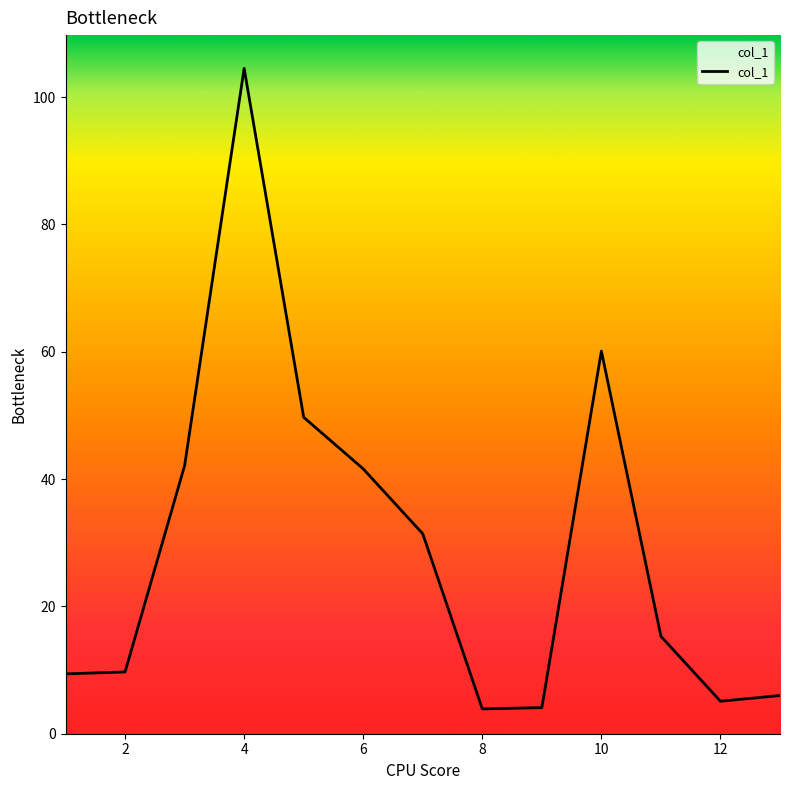

What is the value of the 12th point from the left?

5.1